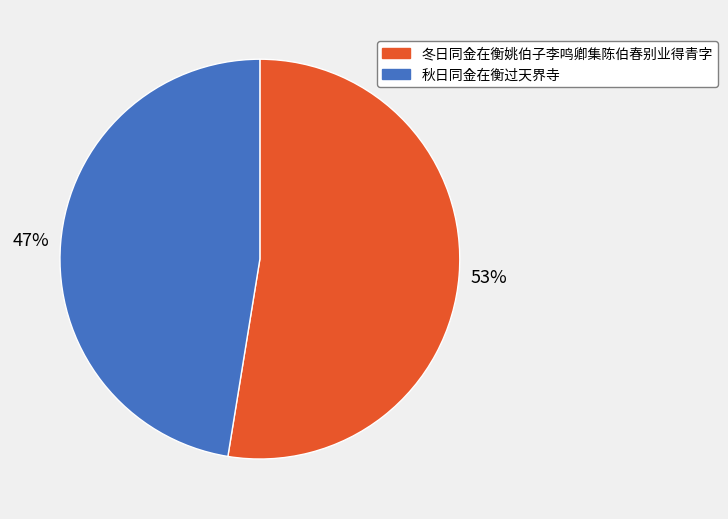

Does any single category account for the majority?

Yes